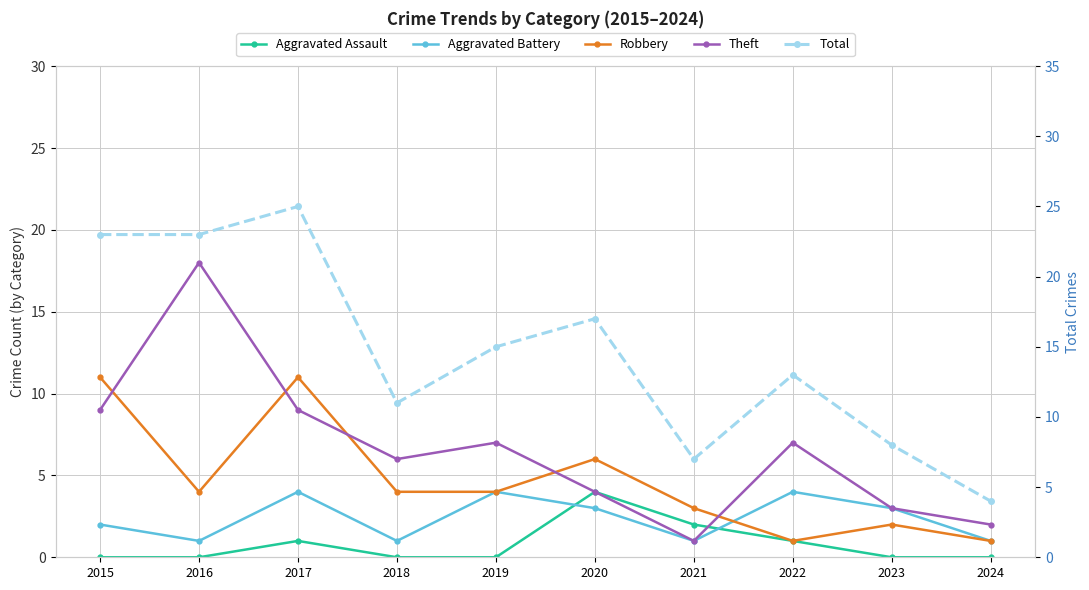

What is the average value of the Aggravated Battery series?

2